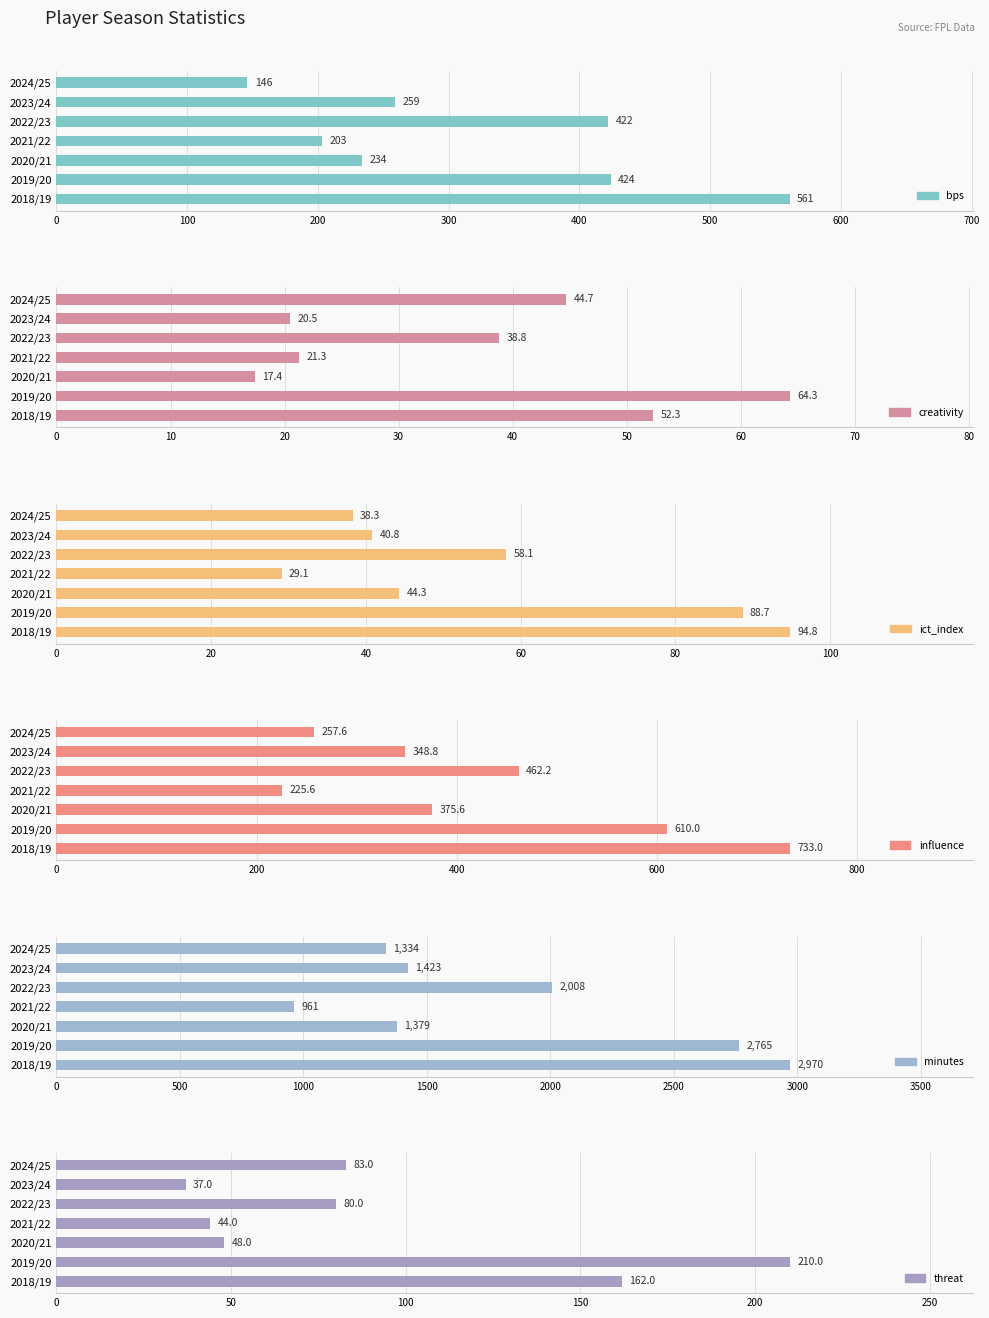

Which series has the widest spread of values?

minutes